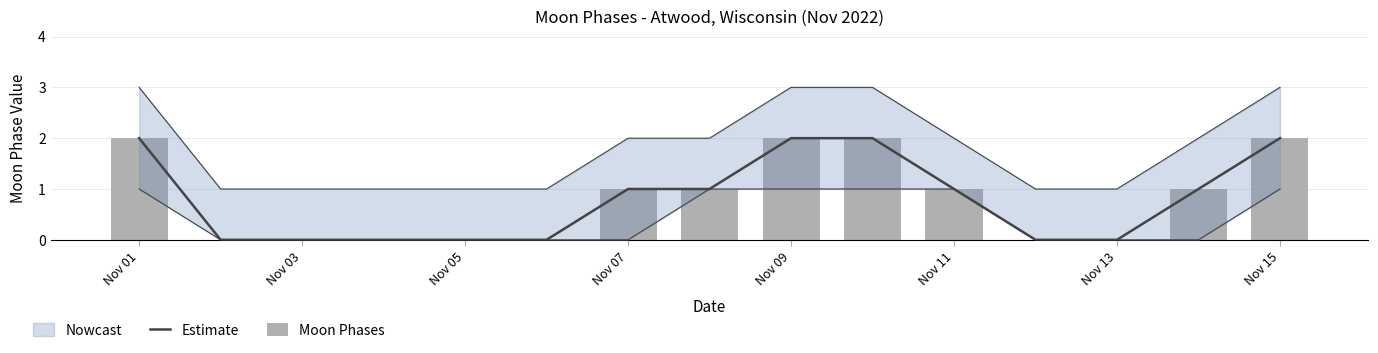

Count the Estimate values in the range 0 to 2.

15